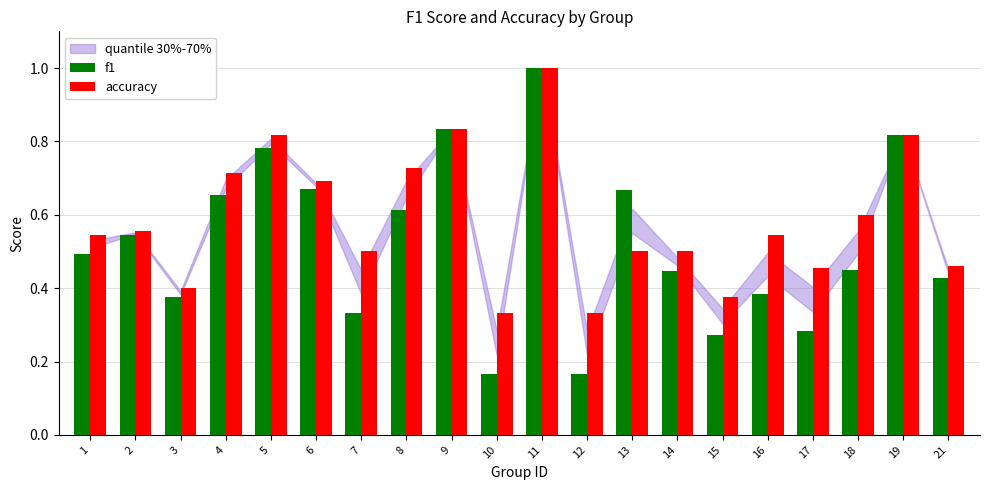

What is the maximum value for accuracy?

1.0